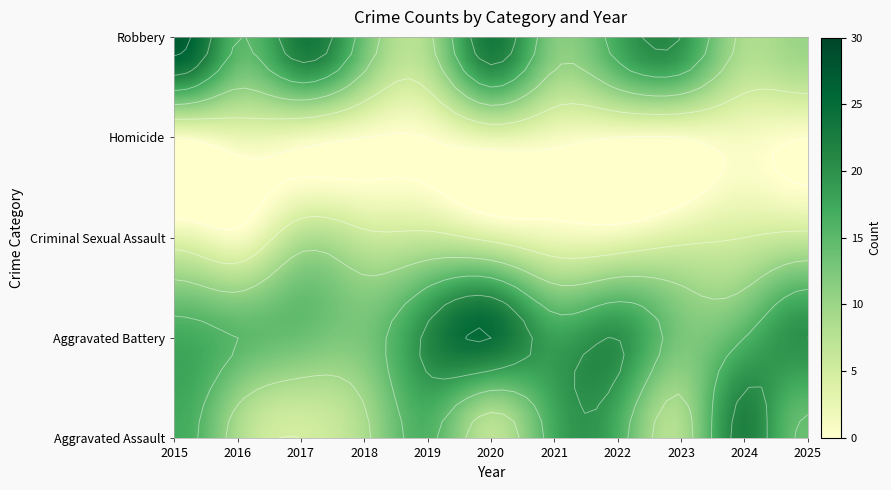

Rank the series by their maximum value, from lowest to highest.

Homicide, Criminal Sexual Assault, Aggravated Assault, Aggravated Battery, Robbery